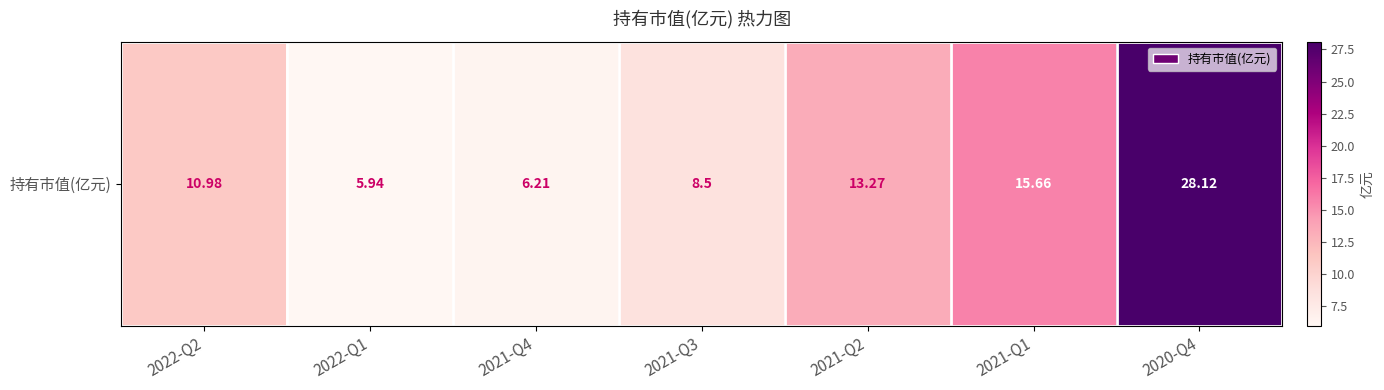

The value at 2020-Q4 is 28.1. True or false?

True